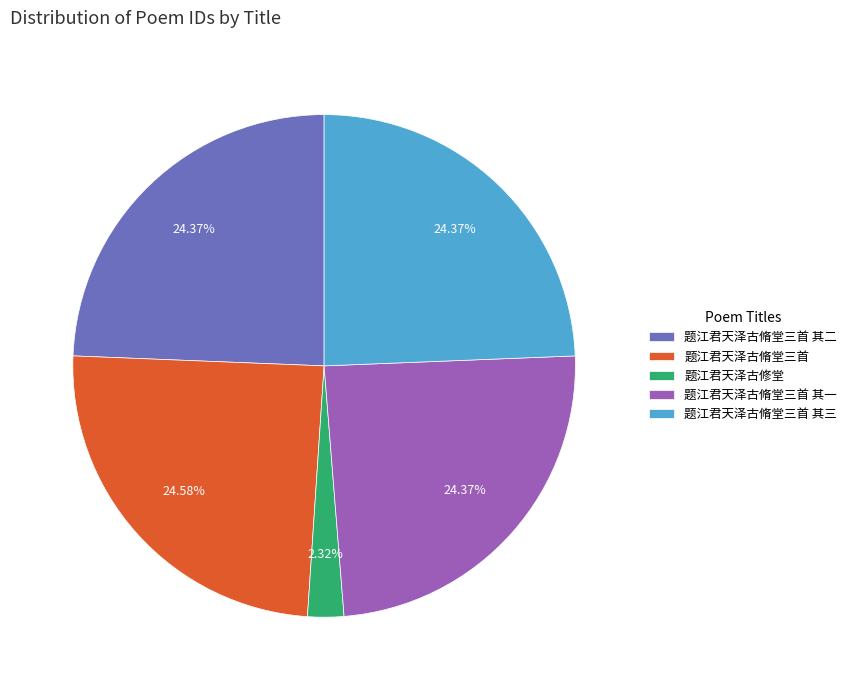

Does any single category account for the majority?

No